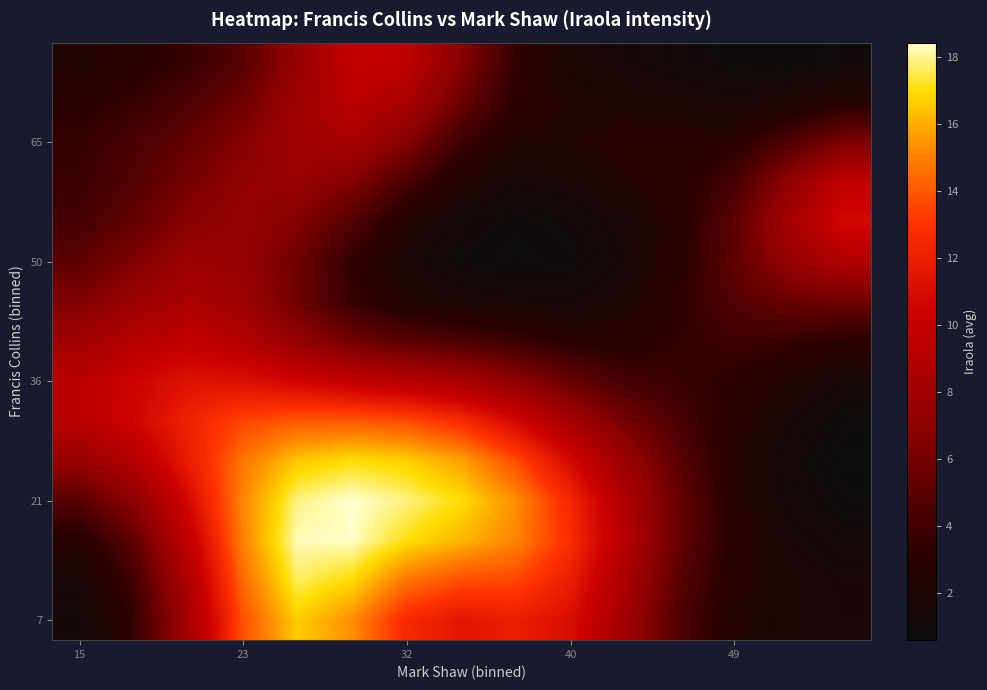

At how many categories does at least one series exceed 9?

12